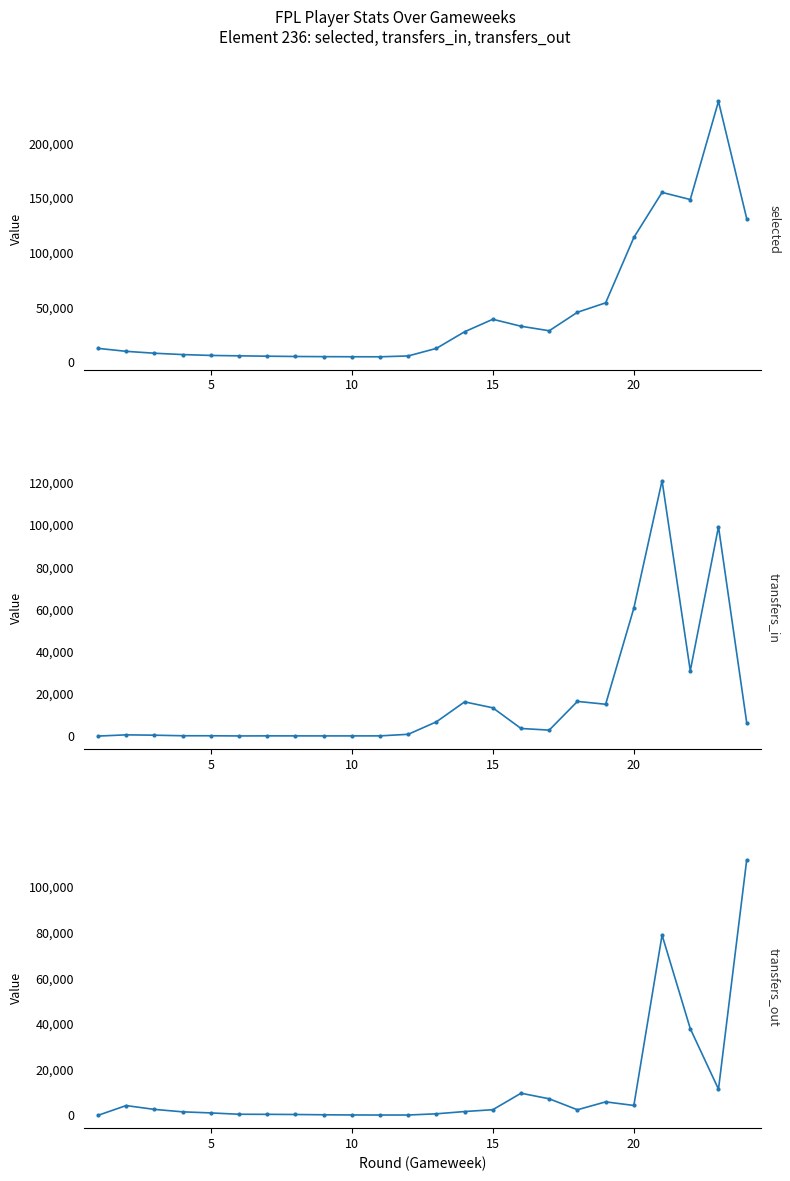

Which series has the widest spread of values?

selected